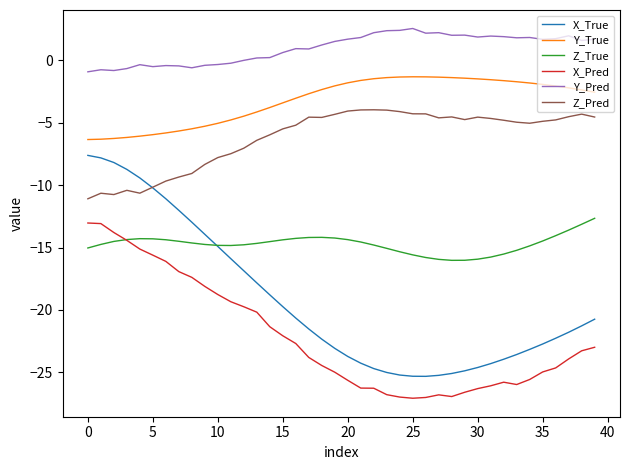

Does the chart display data point markers on the line(s)?

No